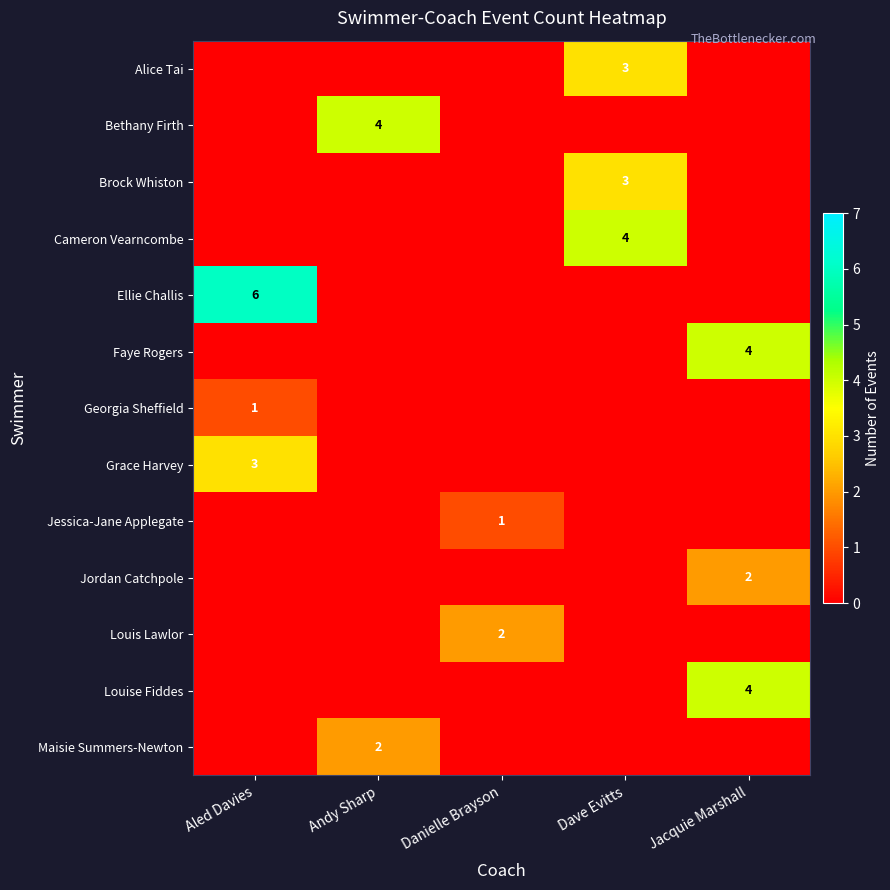

The value of Jordan Catchpole at Jacquie Marshall is 3. True or false?

False